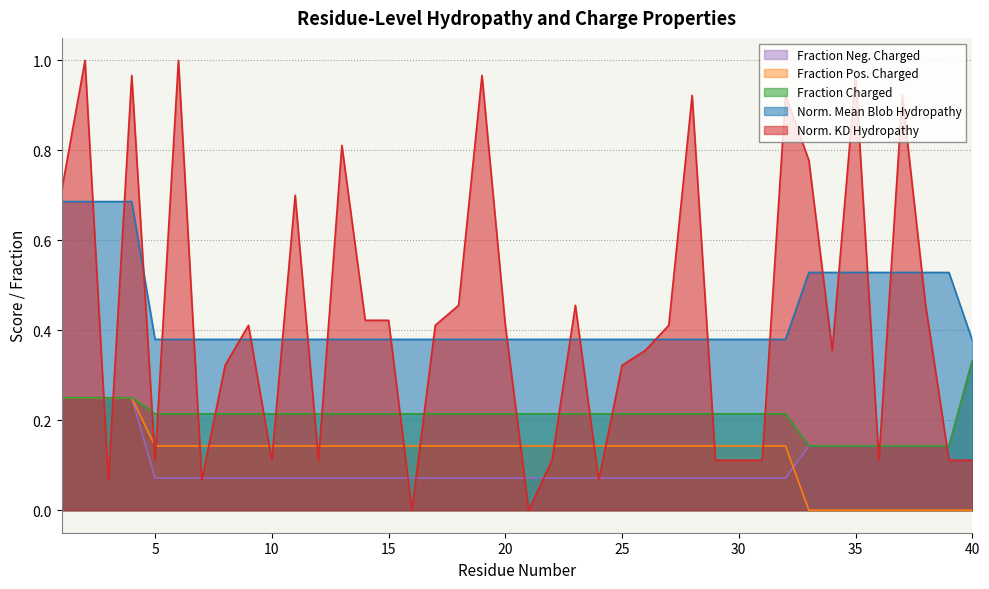

The value of Norm. KD Hydropathy at 5 is 0.2. True or false?

False